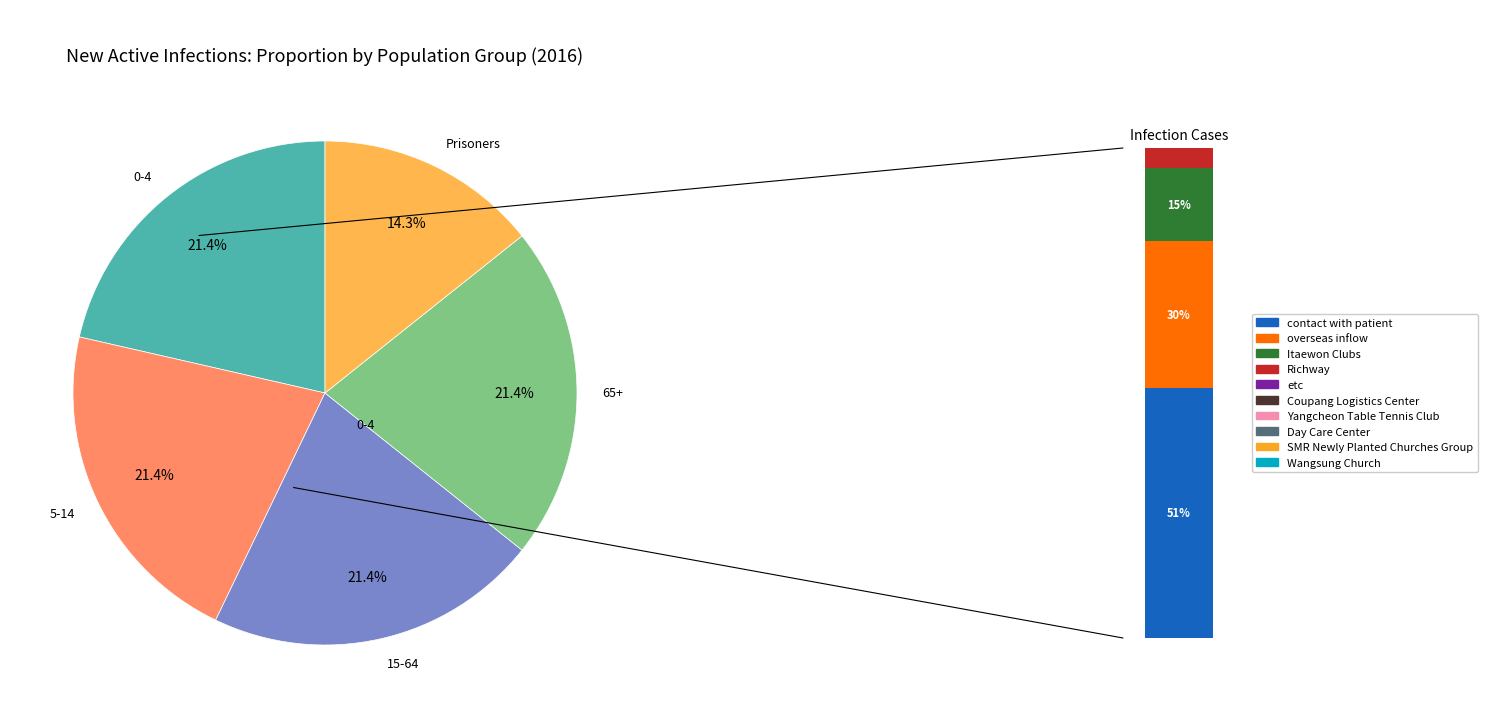

What percentage is the 65+ slice, to the nearest percent?

21%